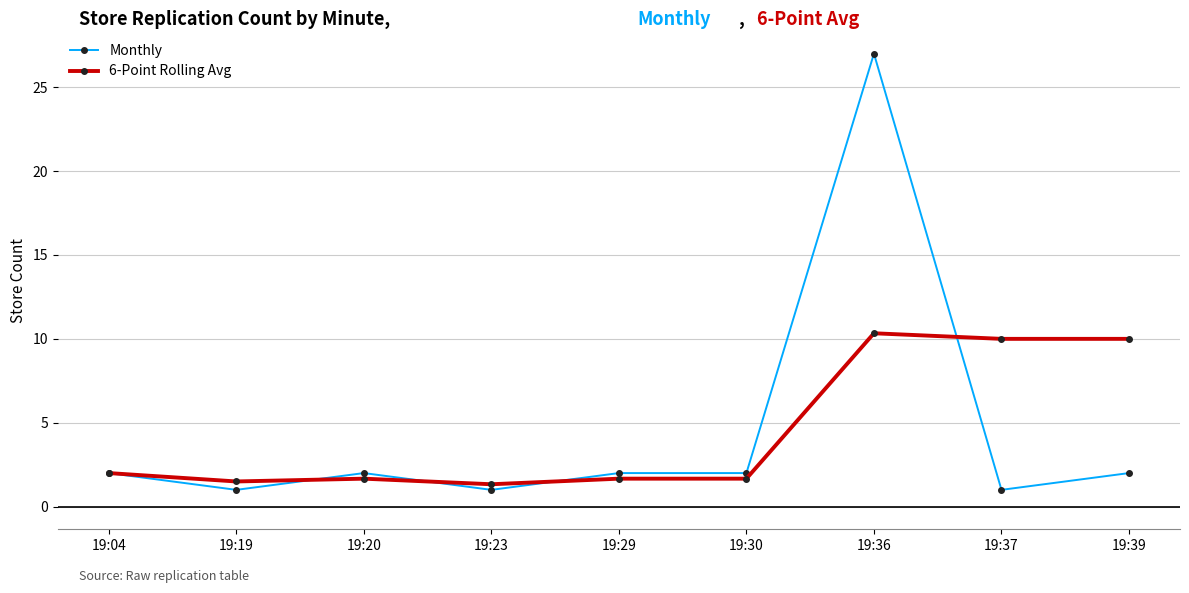

What is the difference between the highest and lowest values at 19:37?

9.0